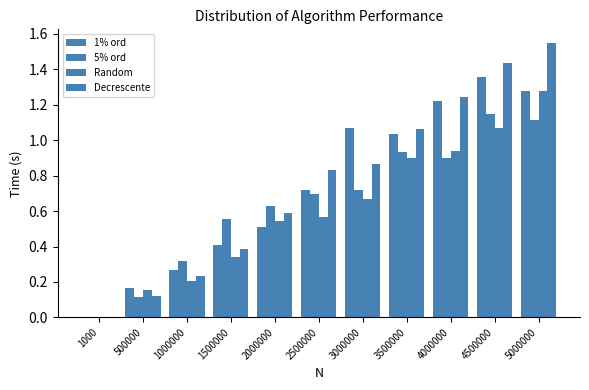

How many data points does each series have?

11